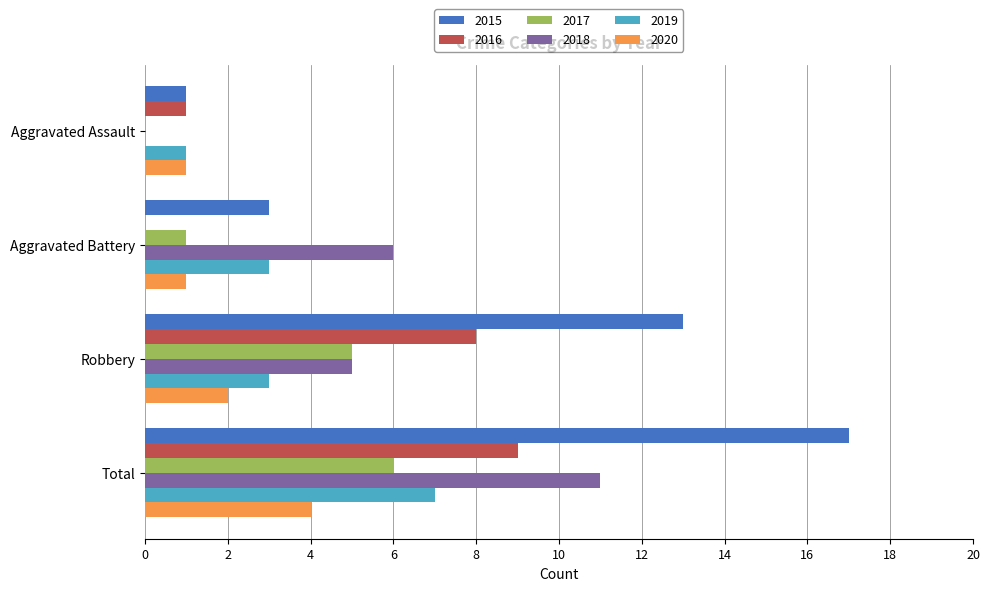

Count the number of categories in the chart.

4